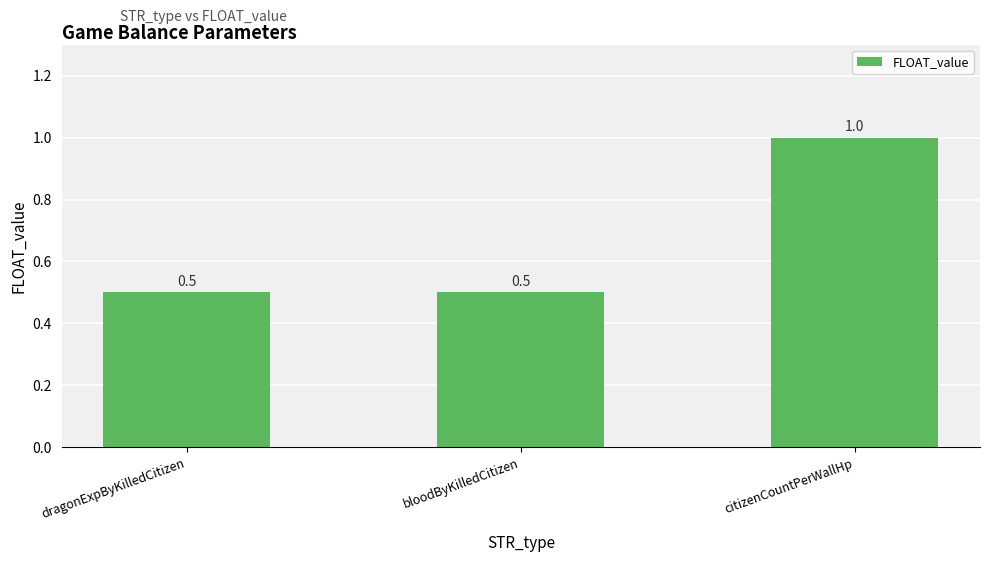

What is the greatest value displayed?

1.0